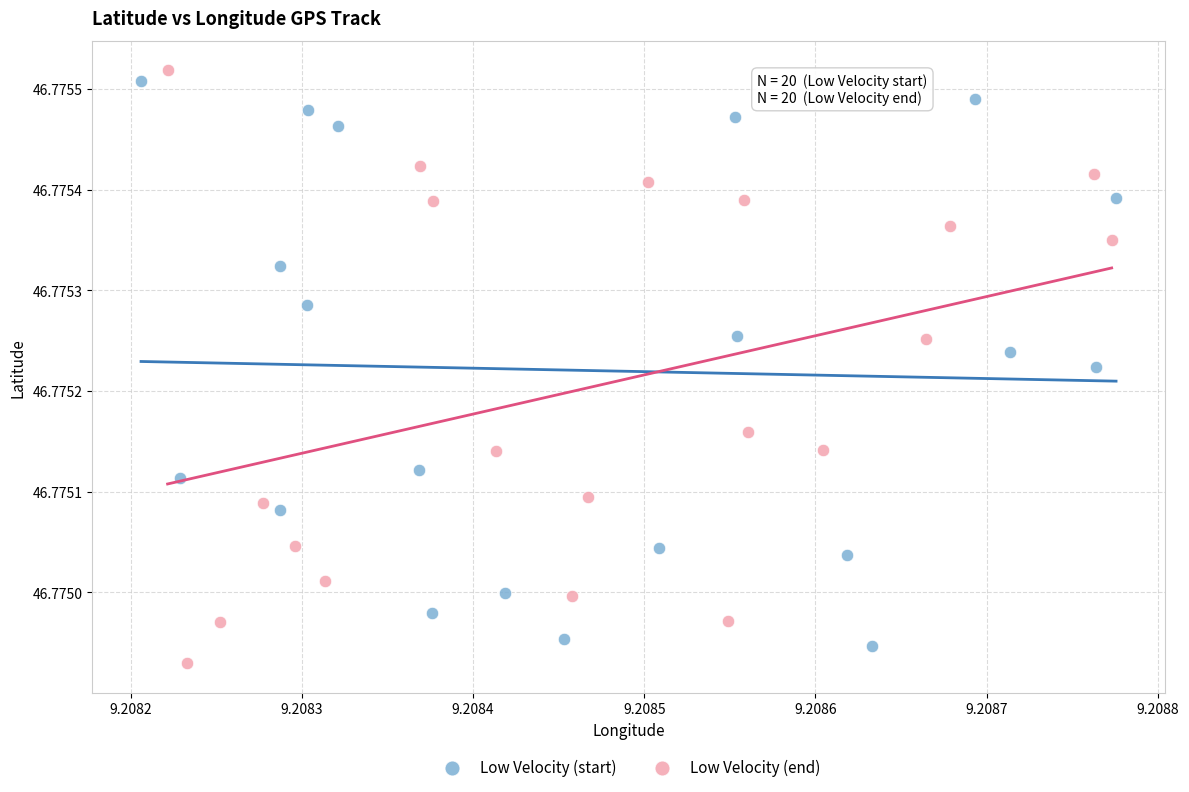

Which series contains the highest Y value?

Low Velocity (end)